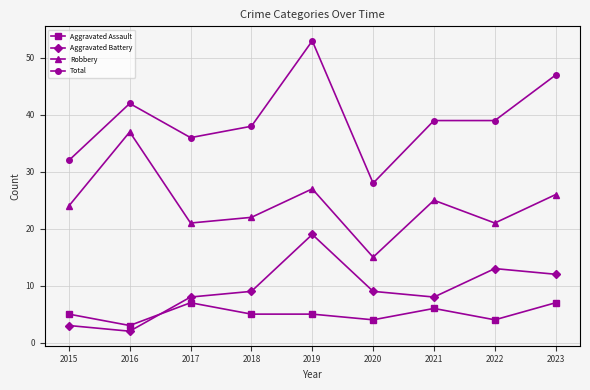

At which category is the sum across all series the highest?

2019